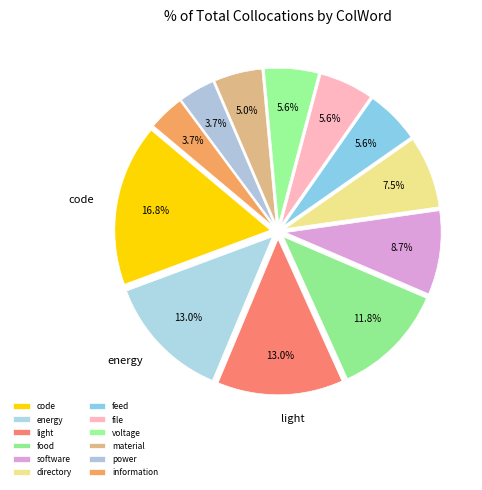

How much of the chart is everything except material?

95.0%